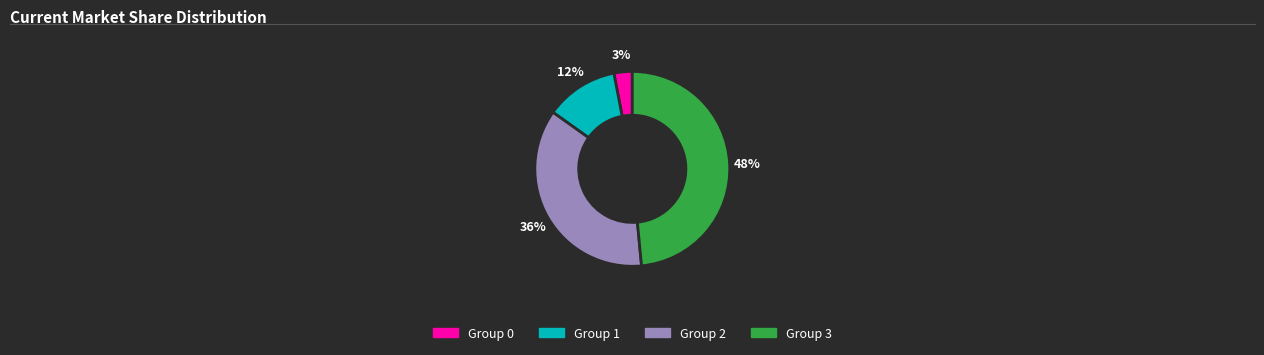

Rank the categories by value from highest to lowest.

Group 3, Group 2, Group 1, Group 0